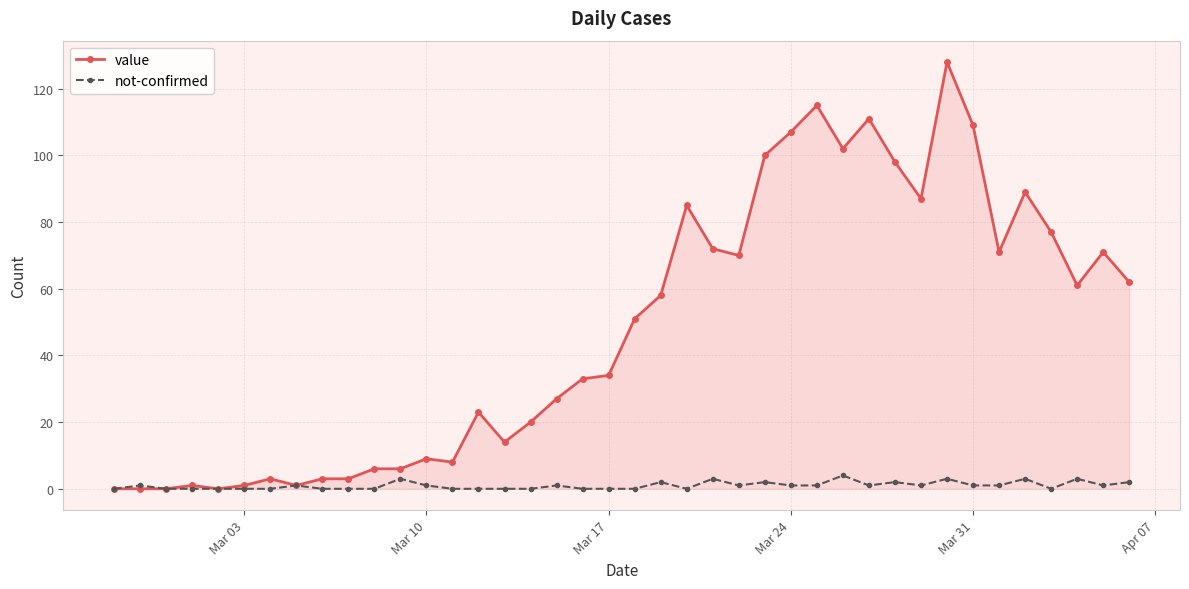

Which series has the largest total across all categories?

value